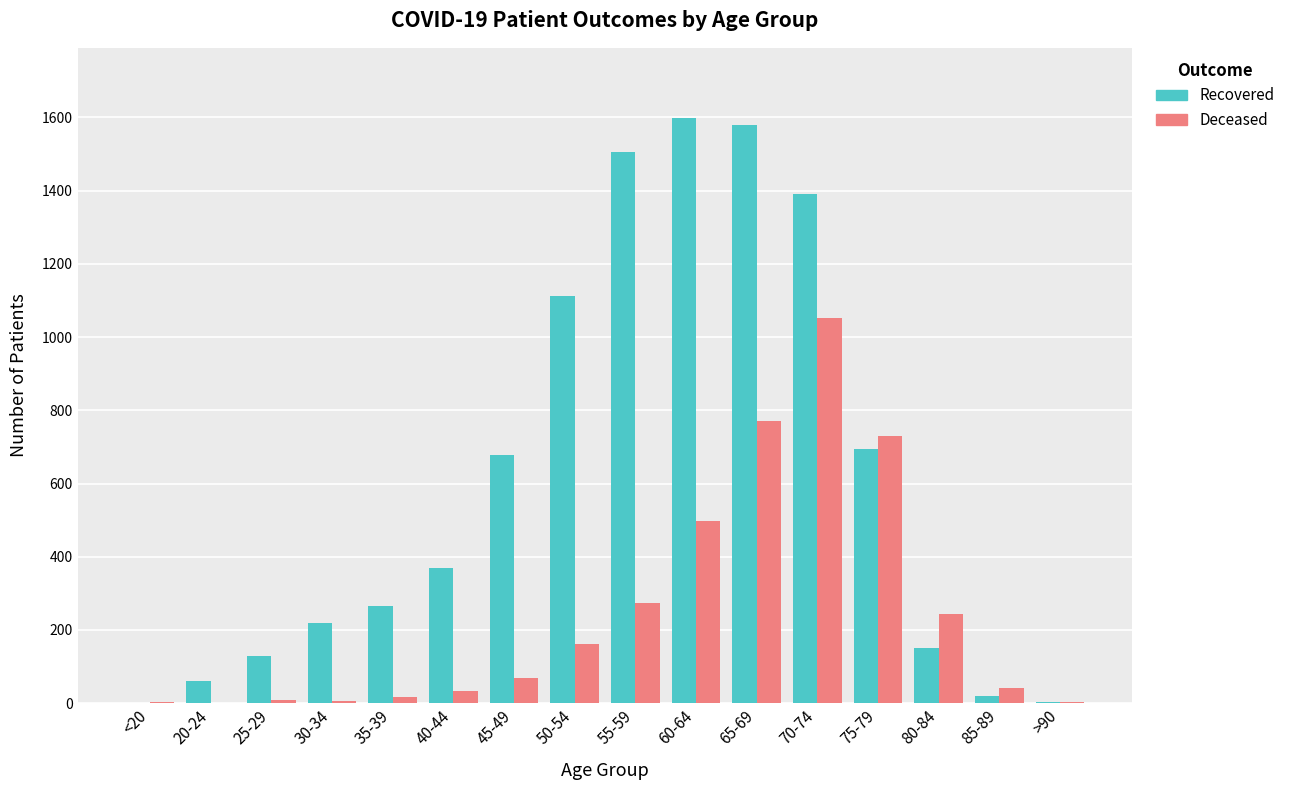

At which category is the sum across all series the highest?

70-74